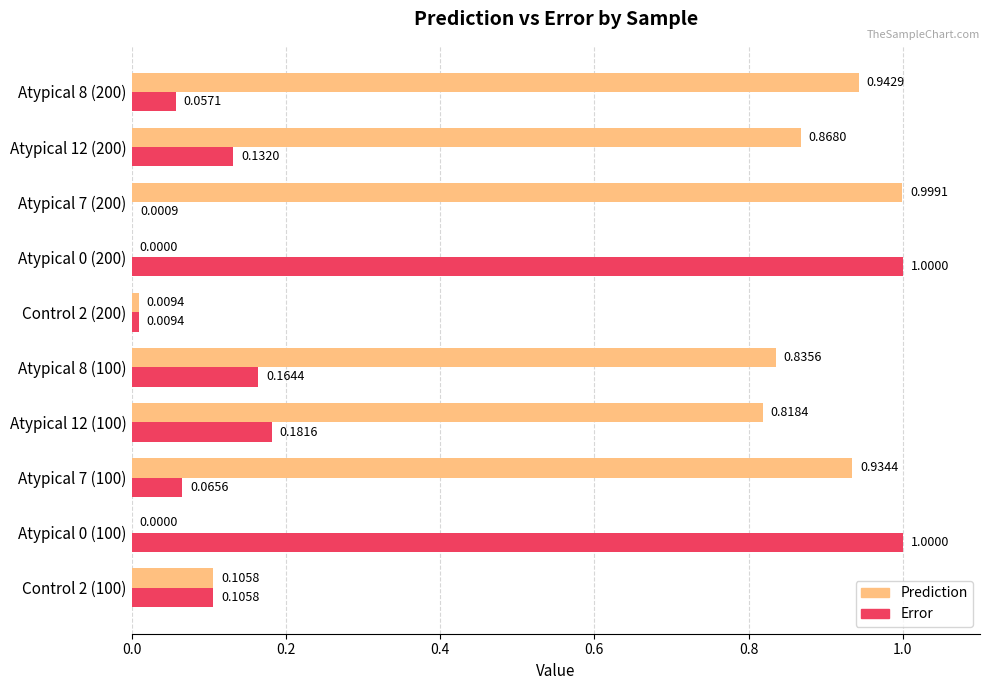

Where is Error nearest to the value 0?

Atypical 7 (200)